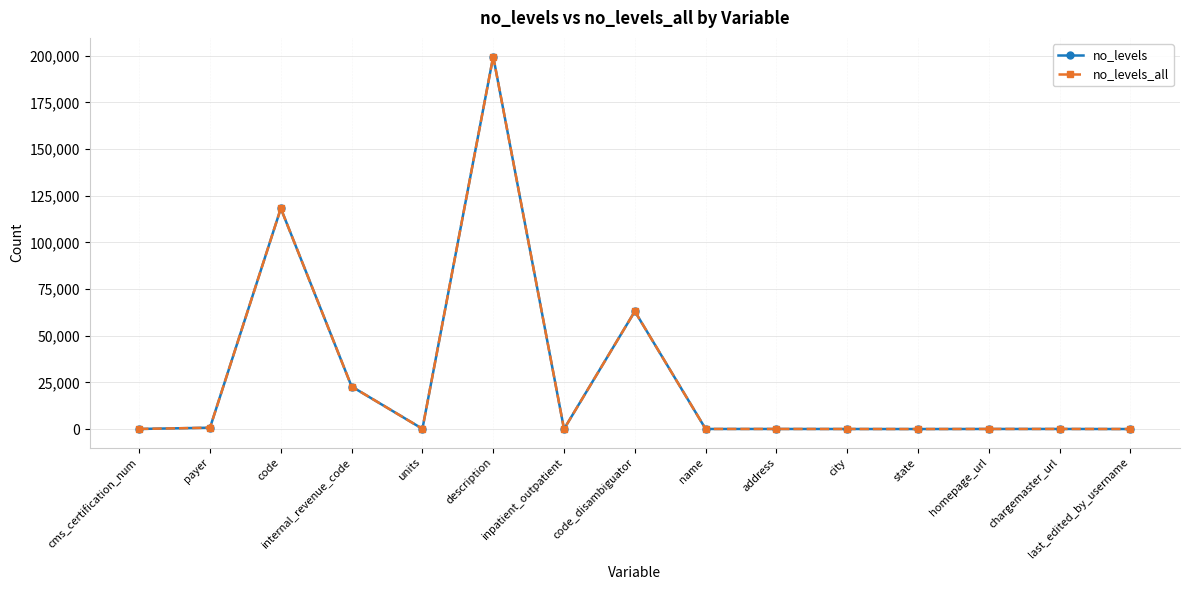

What is the label of the 2nd point from the right?

chargemaster_url